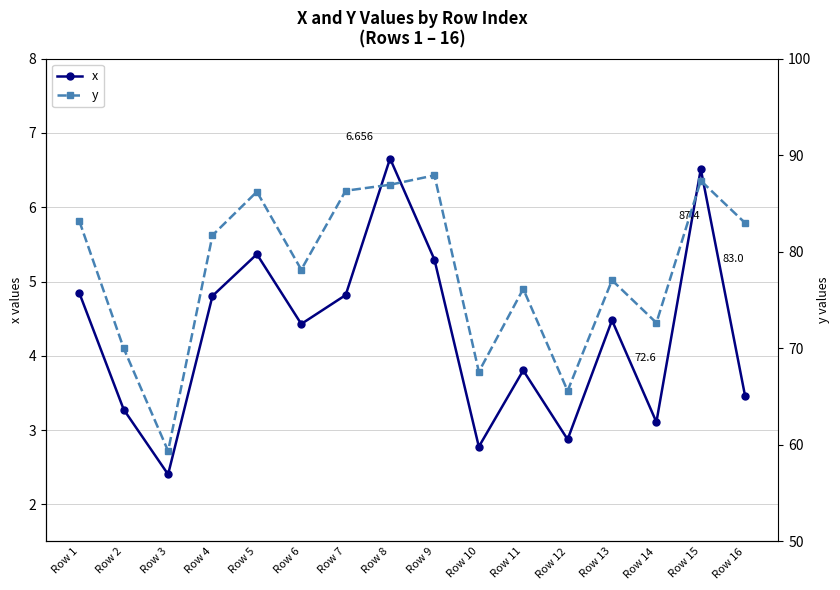

How many values in the y series exceed 81?

8